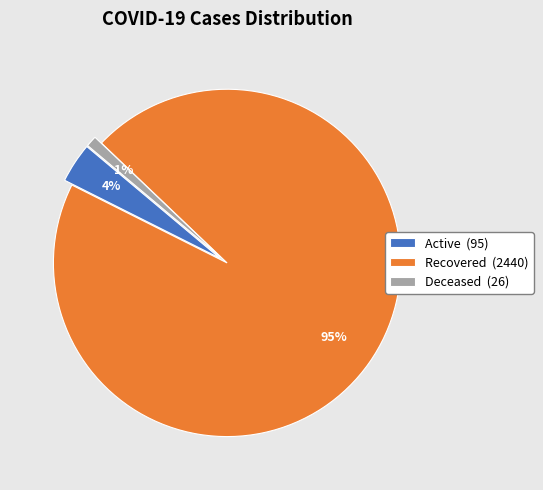

Which category has the biggest portion of the pie?

Recovered